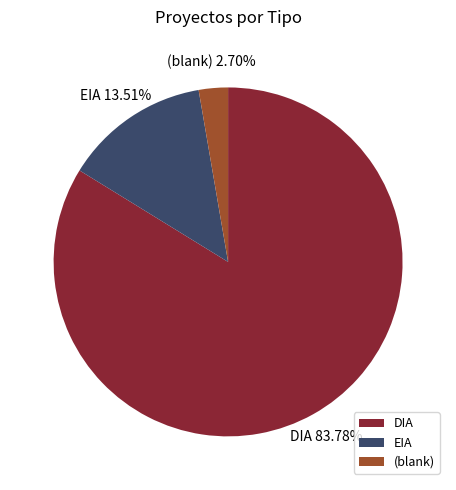

Which slice is the largest?

DIA